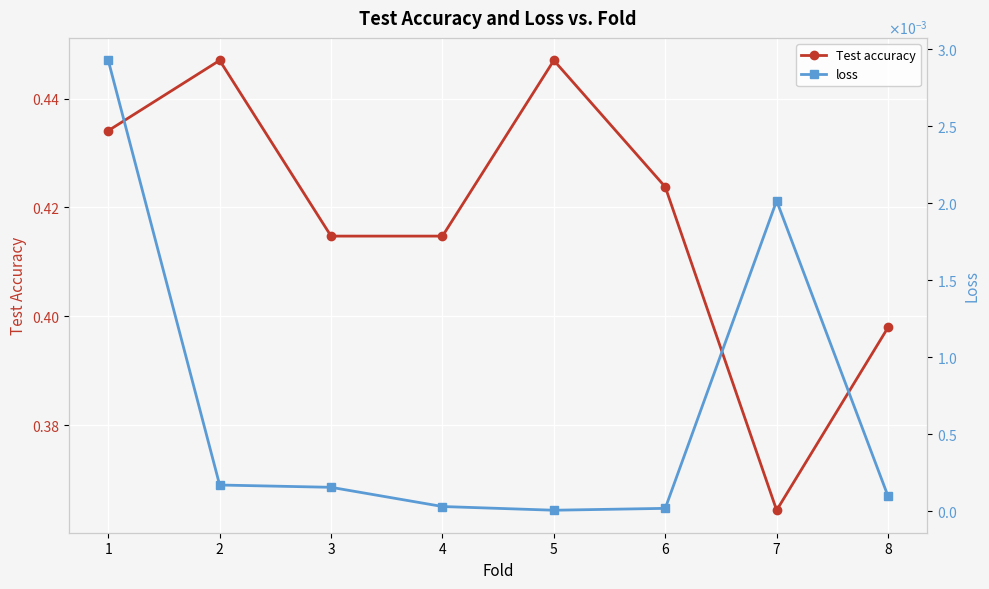

What are all the series names shown in the legend?

Test accuracy, loss